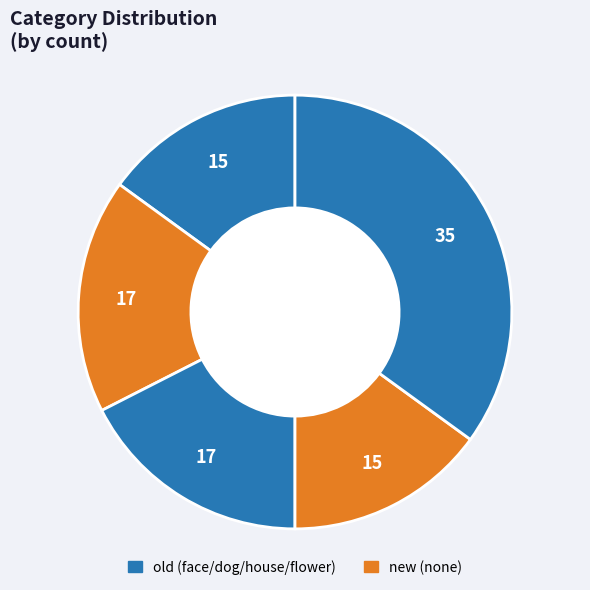

Count the number of slices in the pie.

5